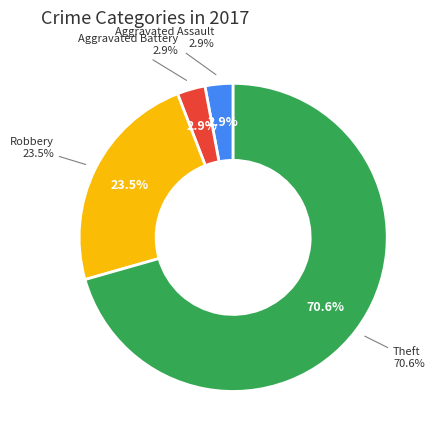

Combined, what portion of the pie is Robbery and Aggravated Battery?

26.5%